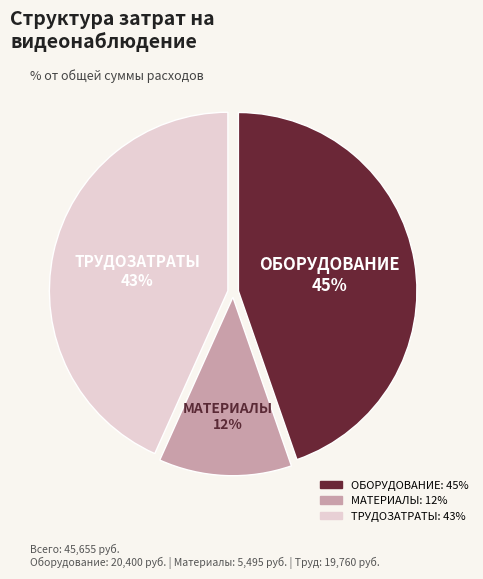

To the nearest percent, what percentage of the pie is ОБОРУДОВАНИЕ?

45%